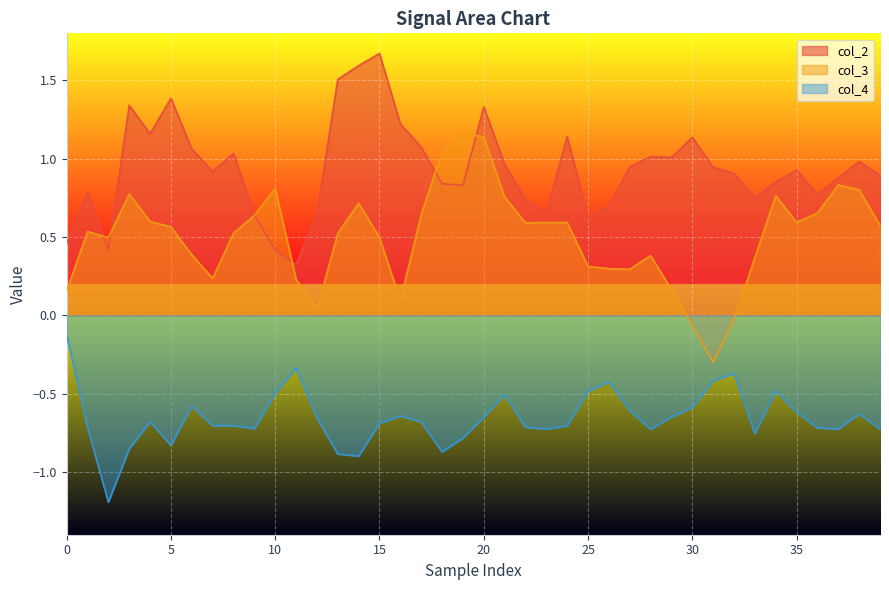

Between 29 and 33, which is larger?

29